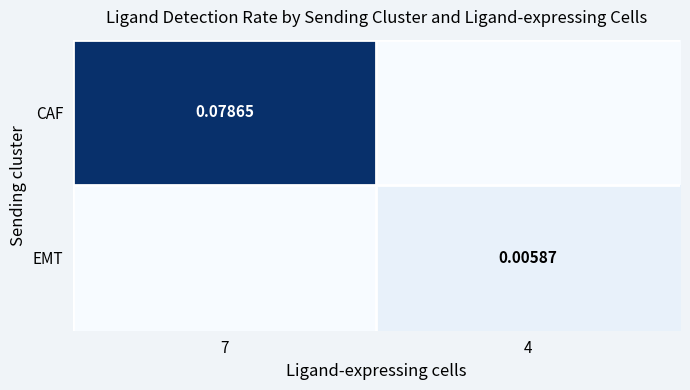

Is the value of CAF at 7 greater than the value of EMT at 4?

Yes